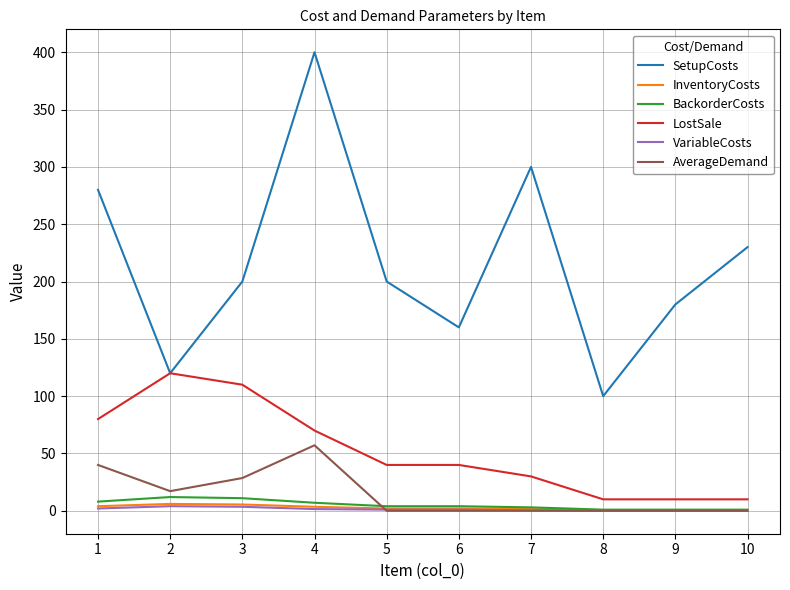

What is the maximum value shown in the chart?

400.0